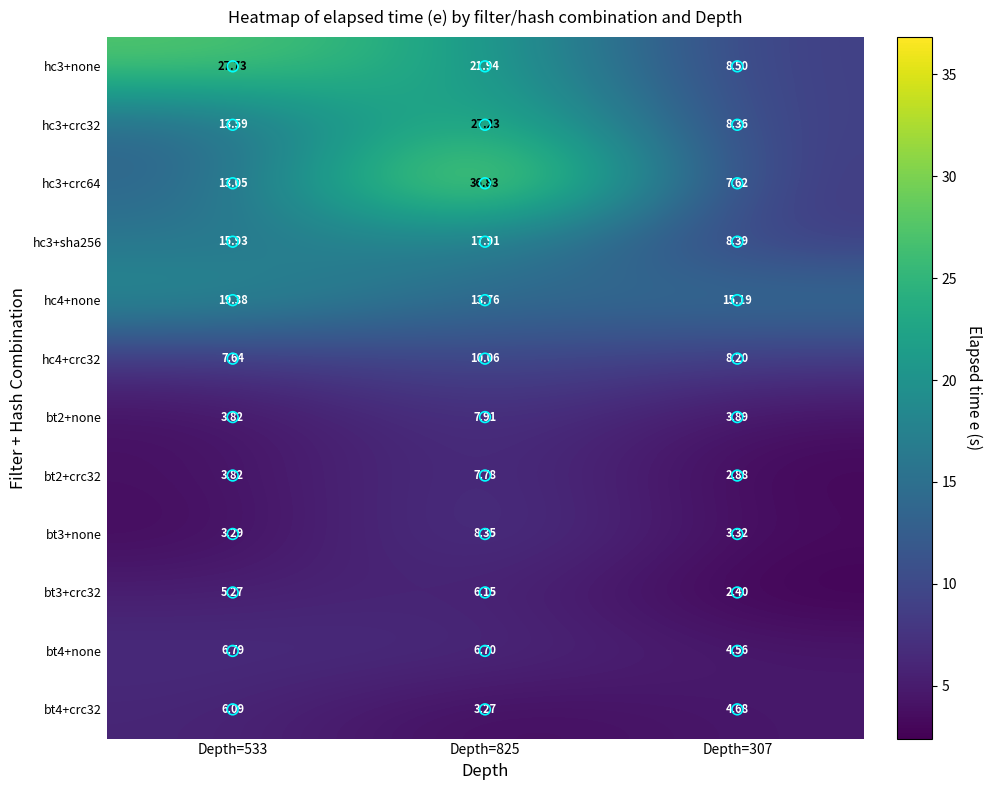

Is the value of bt4+none at Depth=533 greater than the value of hc3+none at Depth=533?

No